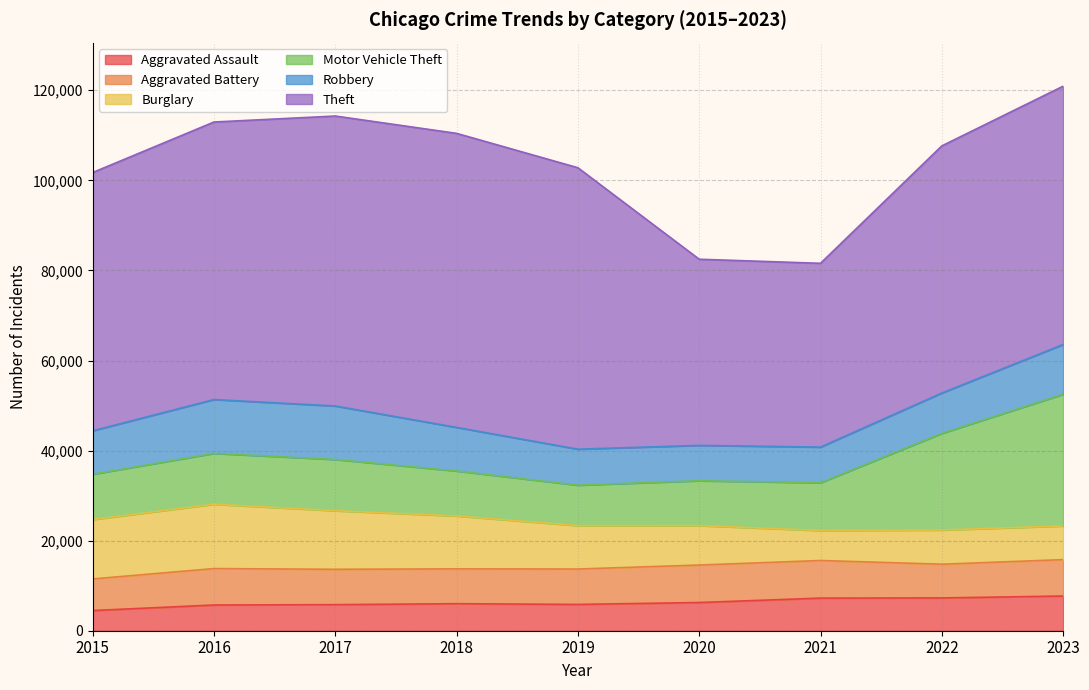

At which category does Motor Vehicle Theft reach its first local peak?

2017